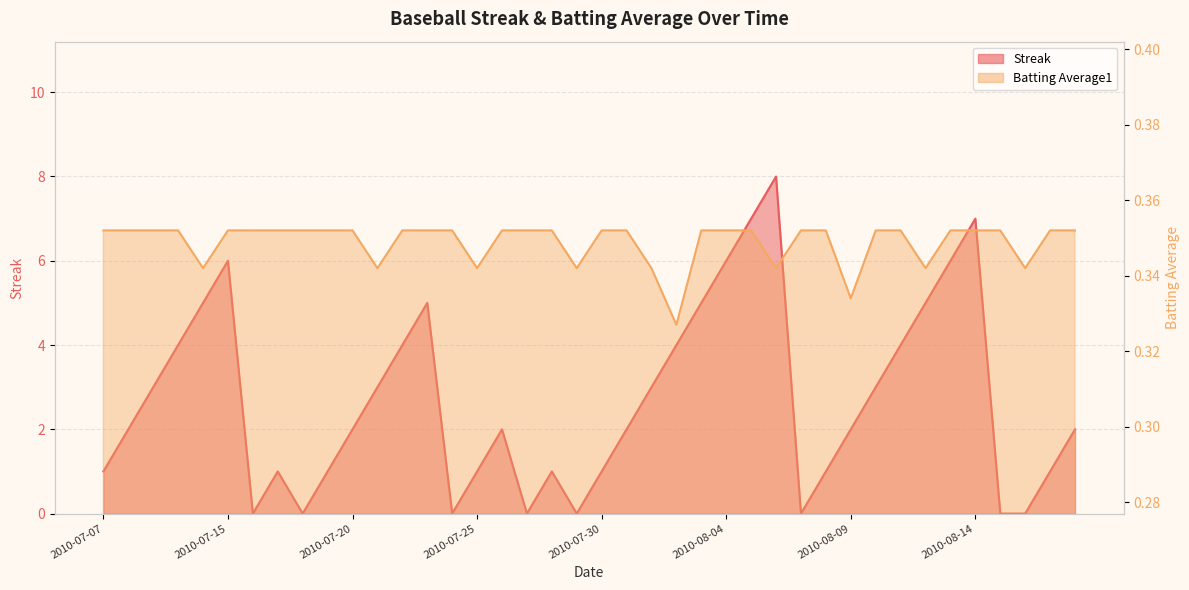

At which category does Batting Average1 reach its first local valley?

2010-07-11